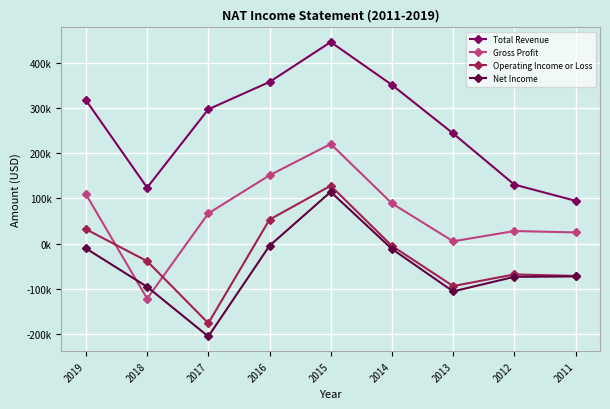

What is the maximum value shown in the chart?

445700